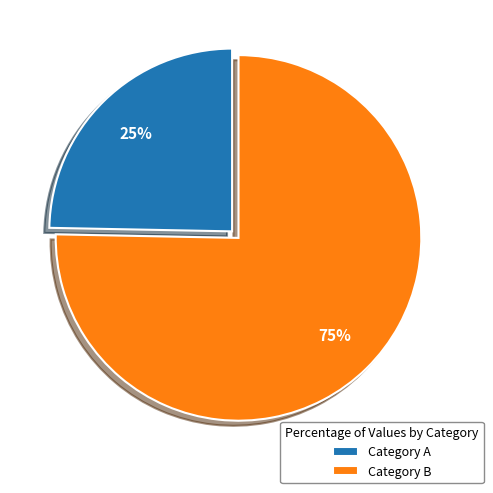

Is the sum of Category A and Category B greater than half?

Yes